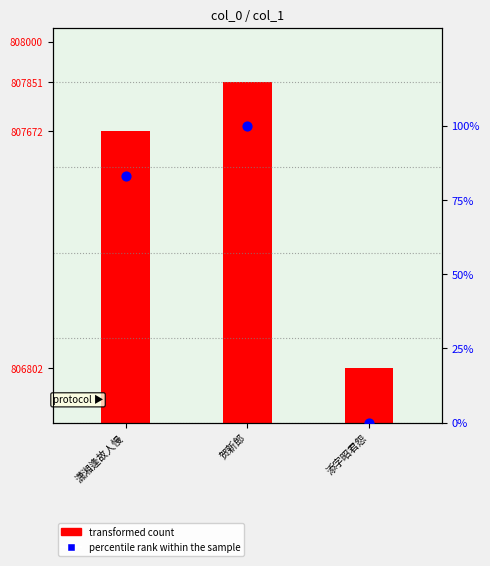

Between 贺新郎 and 添字昭君怨, which is larger?

贺新郎